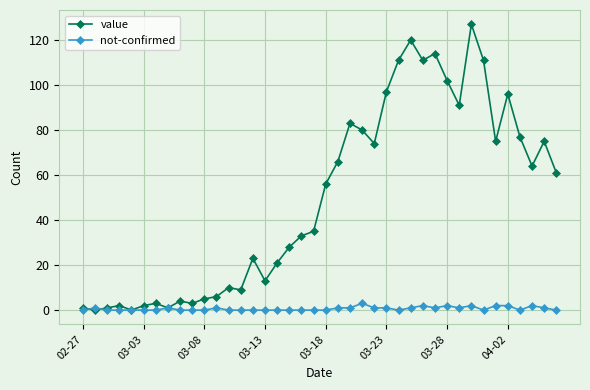

List the series in order of their overall mean, lowest first.

not-confirmed, value